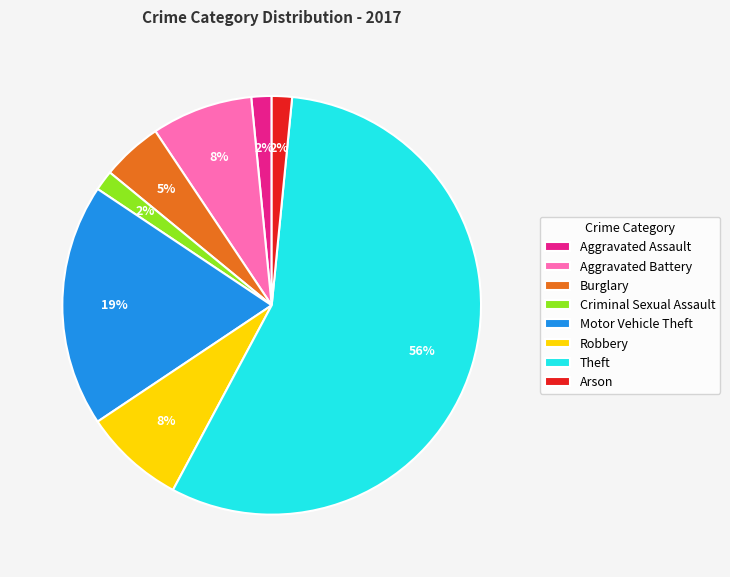

Does Arson account for over 50% of the chart?

No